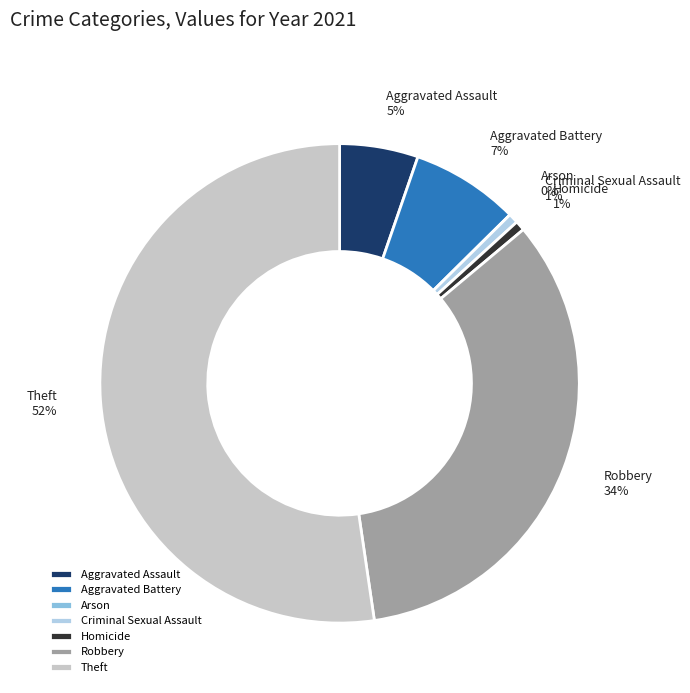

To the nearest percent, what is the average slice percentage?

14%